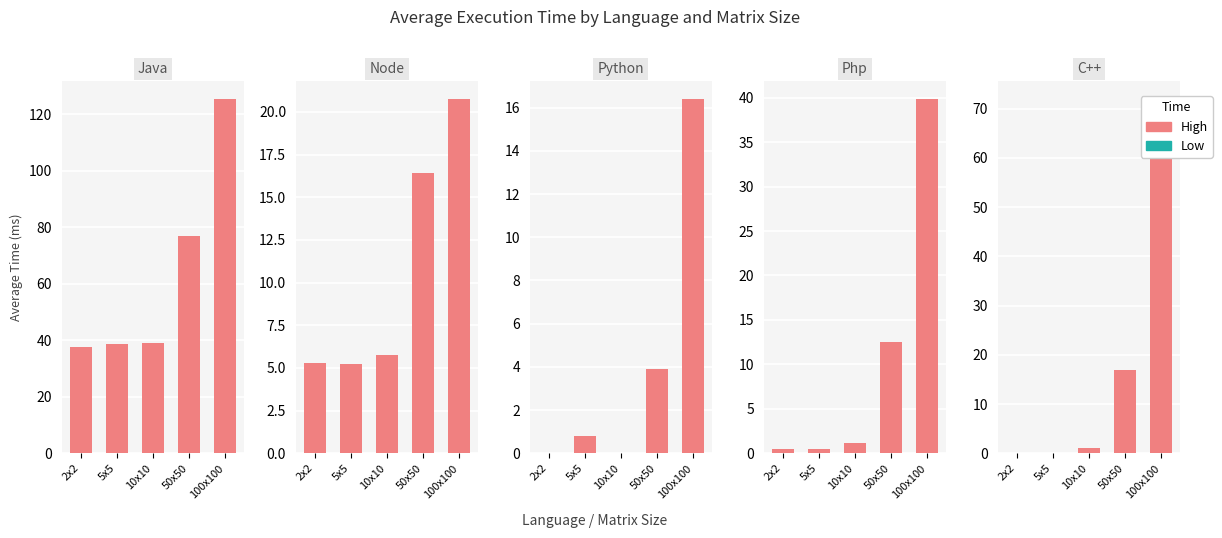

Rank the series at 5x5 from lowest to highest value.

C++, Php, Python, Node, Java